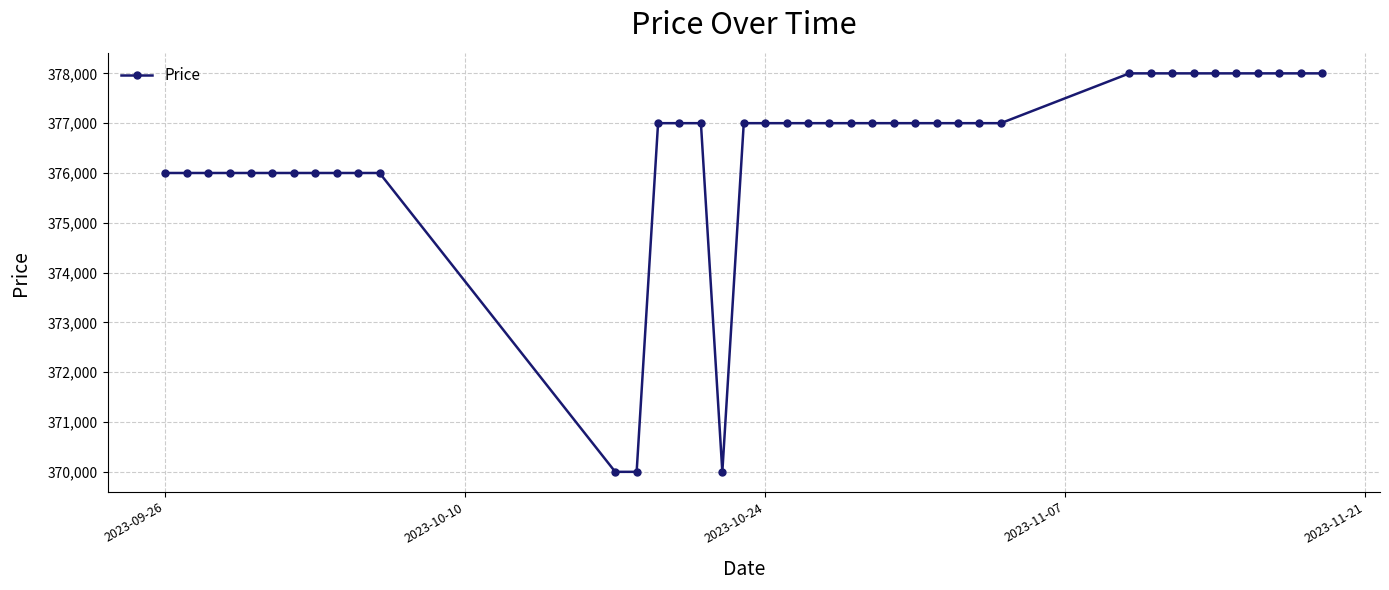

What is the sum of all values?

15058000